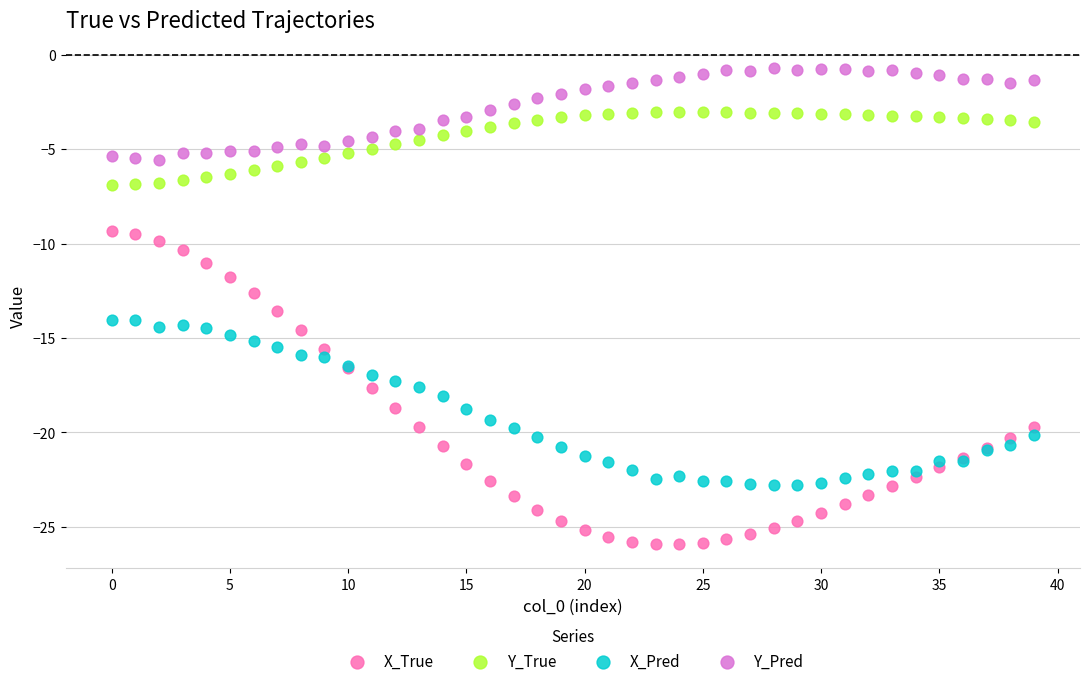

Which series contains the lowest Y value?

X_True